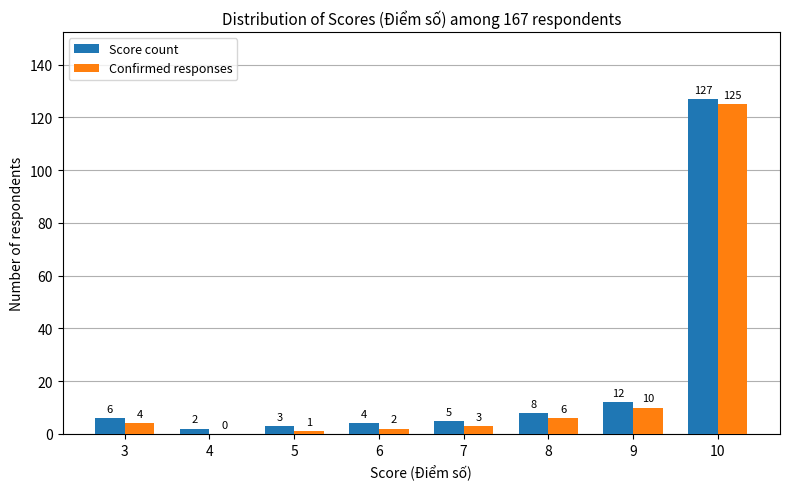

What is the highest value of the Confirmed responses series?

125